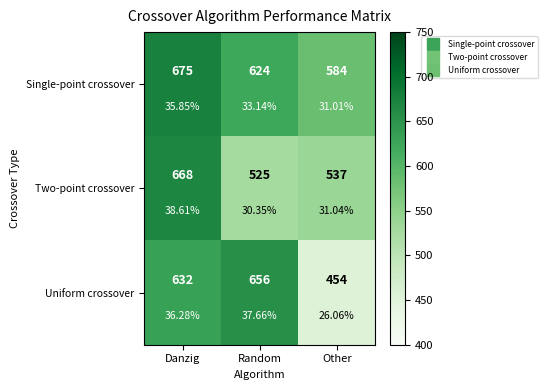

At which label does Single-point crossover reach its minimum?

Other